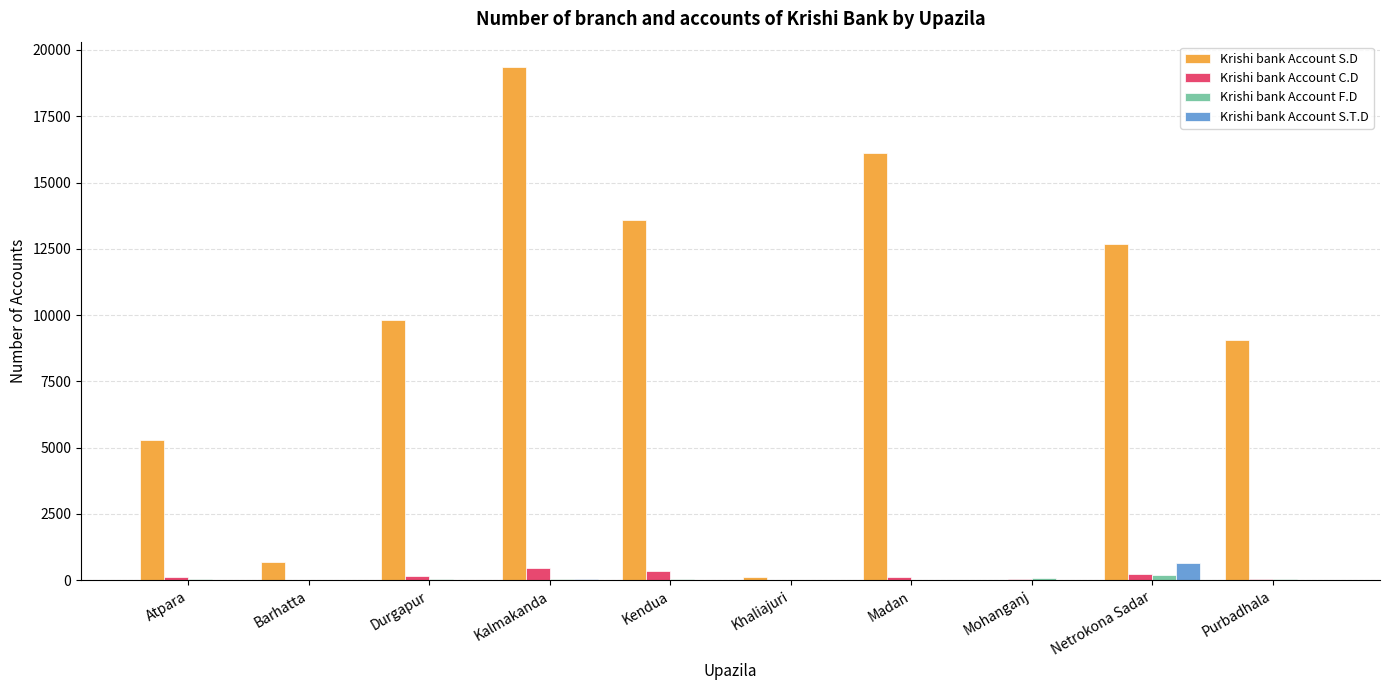

The value of Krishi bank Account S.D at Netrokona Sadar is 17210. True or false?

False